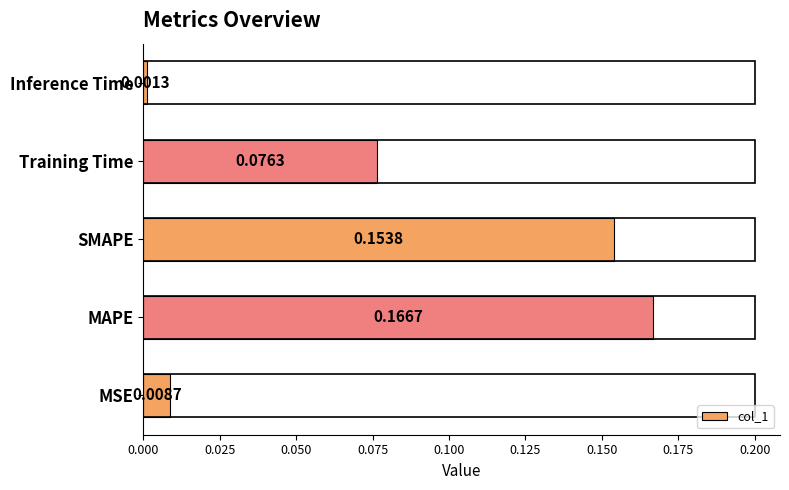

Where is the data nearest to the value 0?

Inference Time